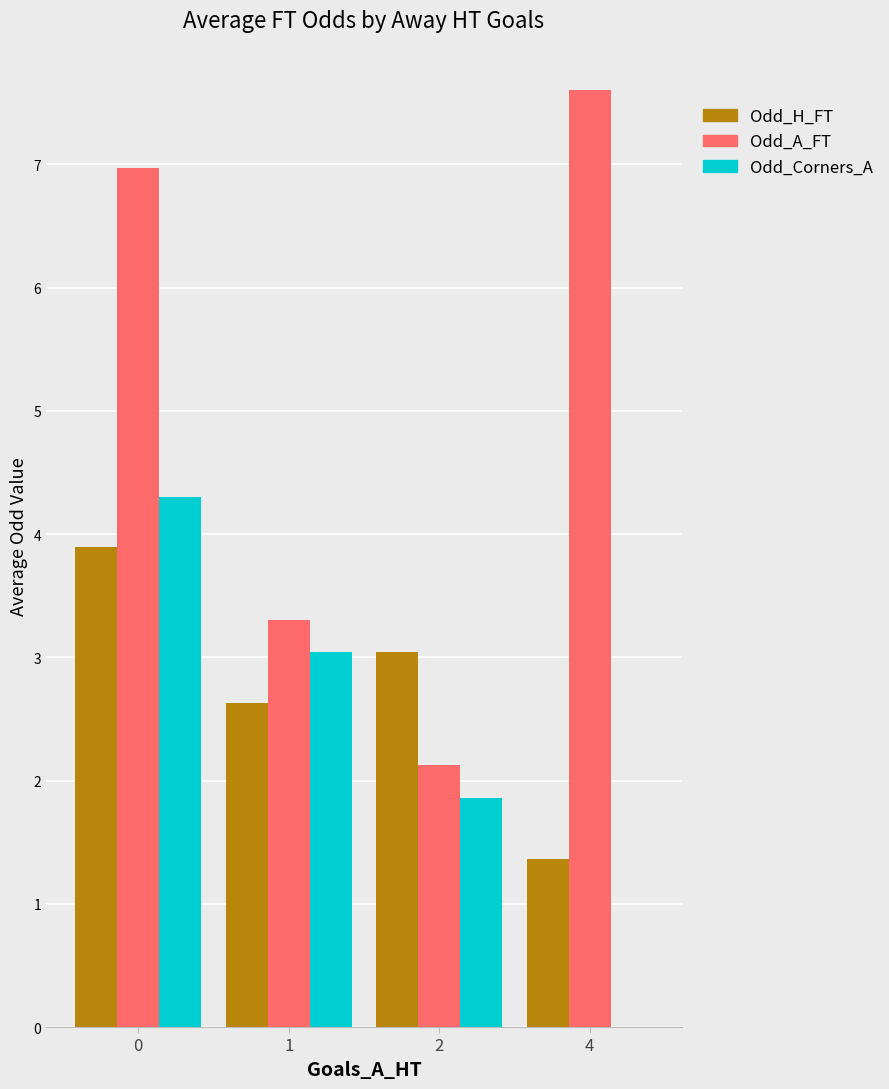

The Odd_H_FT series shows 1.8 at 0. True or false?

False